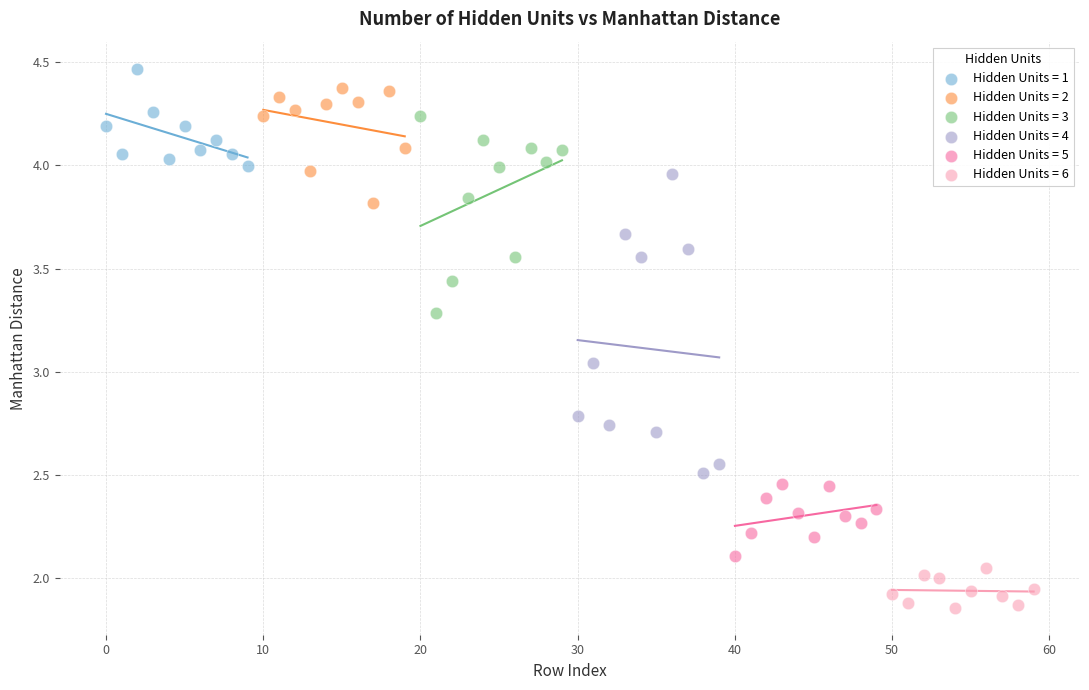

Which series reaches the minimum Y coordinate?

Hidden Units = 6